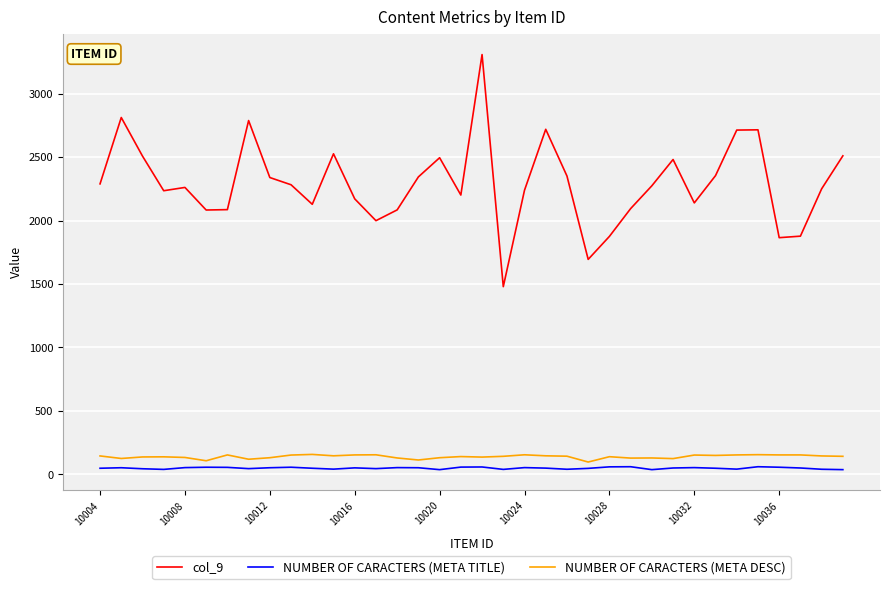

What is the sum of all col_9 values?

82568